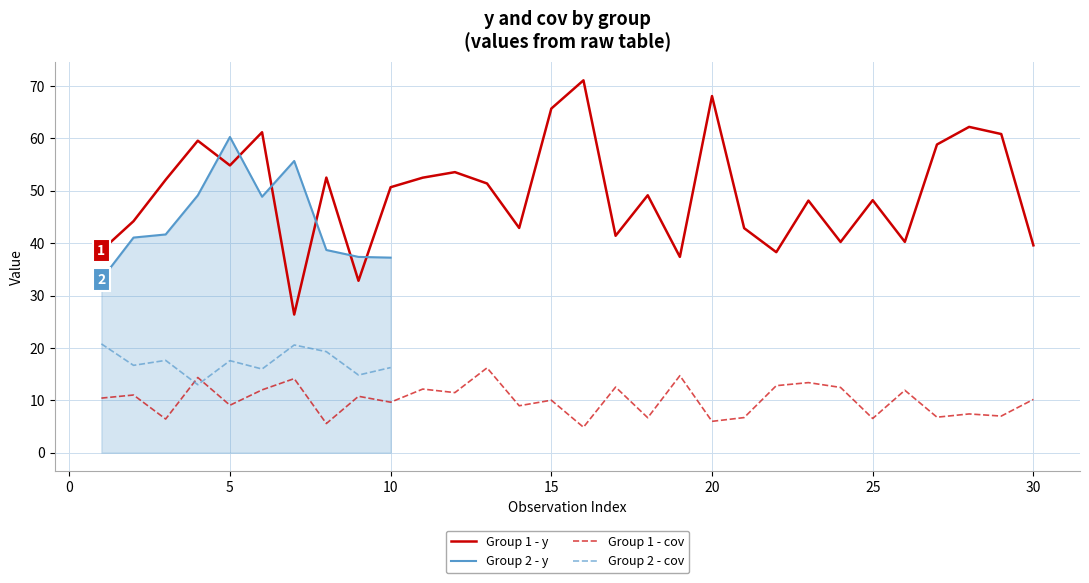

What is the maximum value for Group 1 - cov?

16.2